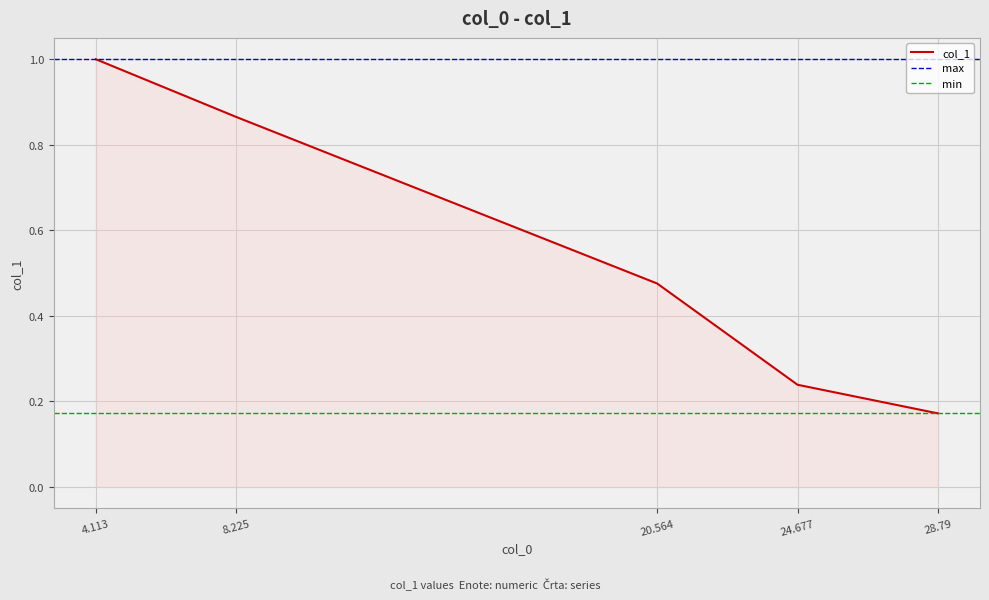

What is the average value?

0.6